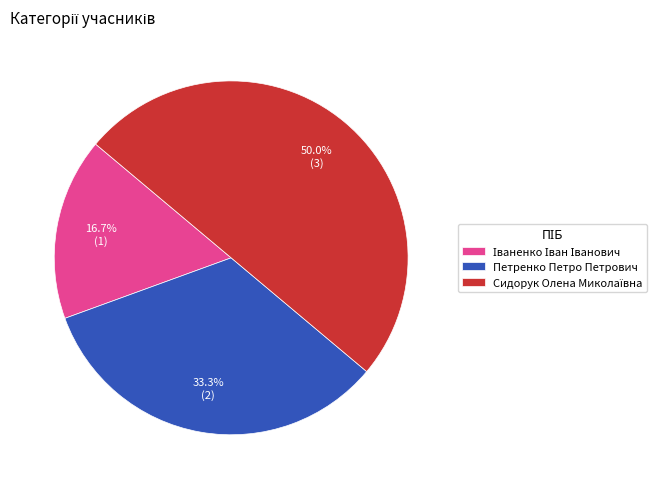

To the nearest percent, what is the difference between the largest and smallest slice percentages?

33%